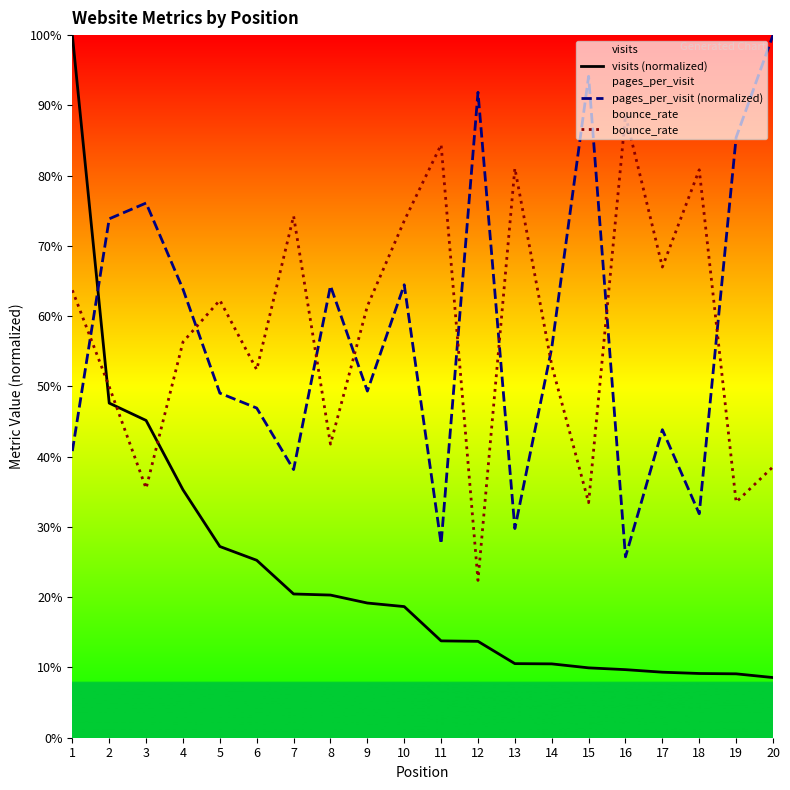

At which category does the chart reach its minimum across all series?

20